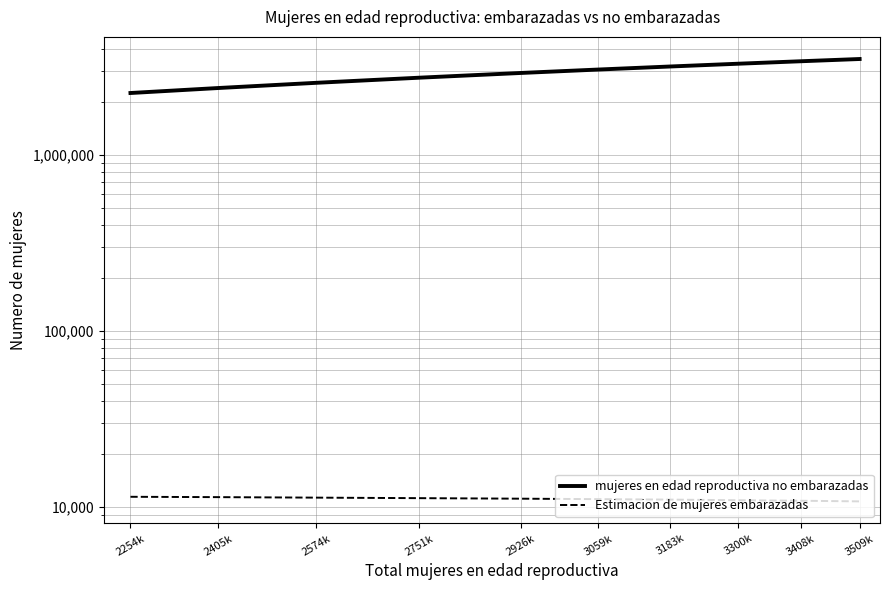

Which series has the largest range (max minus min)?

mujeres en edad reproductiva no embarazadas